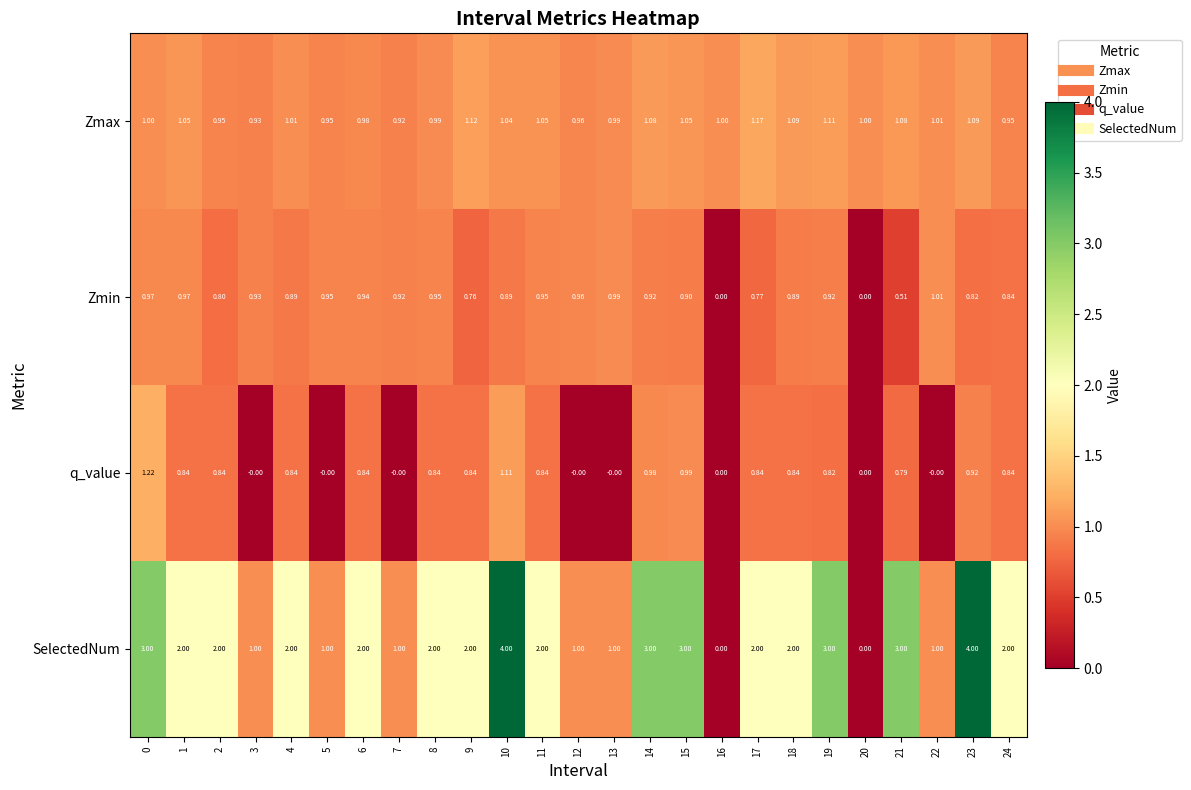

Which series changed the most between 4 and 24?

Zmax